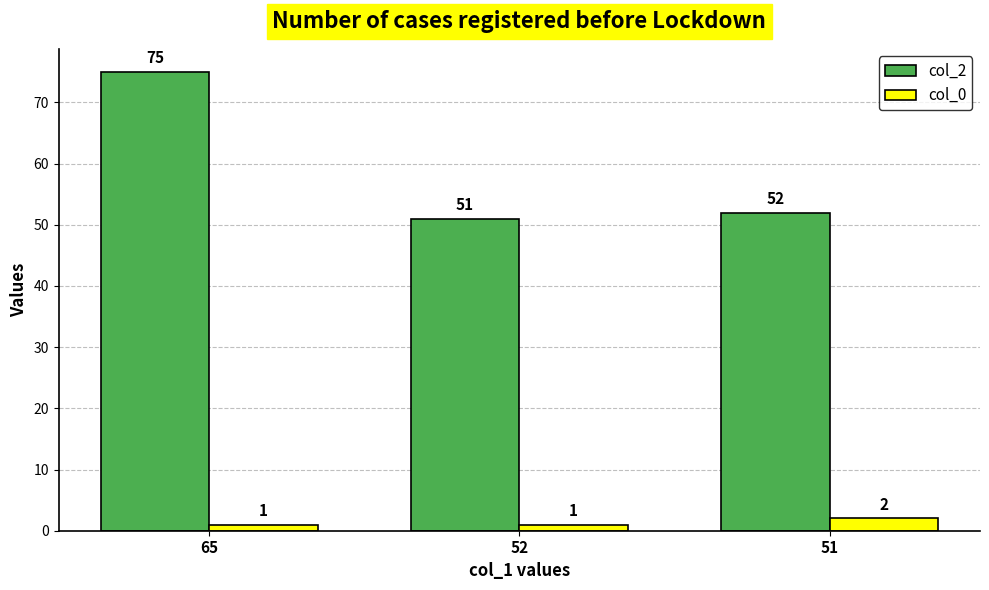

Reading left to right, extract all data points from this chart.

col_2: 75	51	52
col_0: 1	1	2